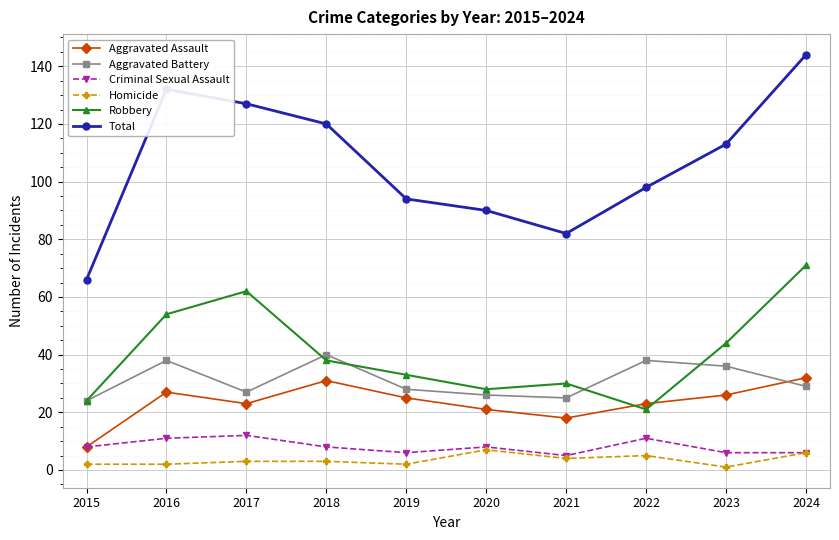

Is the value of Aggravated Assault at 2017 greater than the value of Aggravated Battery at 2024?

No